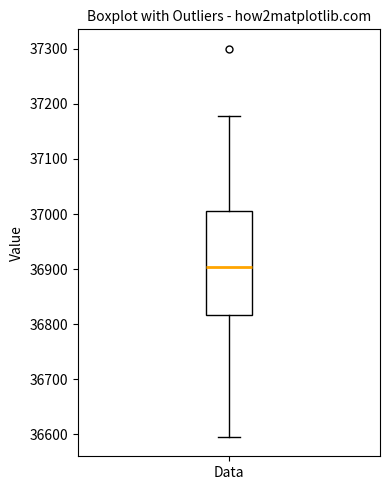

Read this box plot against the y-axis: the position of the median line, the range covered by the box, and the ends of both whiskers. The values are not printed on the chart, so give them approximately, as read against the axis.

median 36900, box 36820 to 37010, whiskers 36600 to 37180